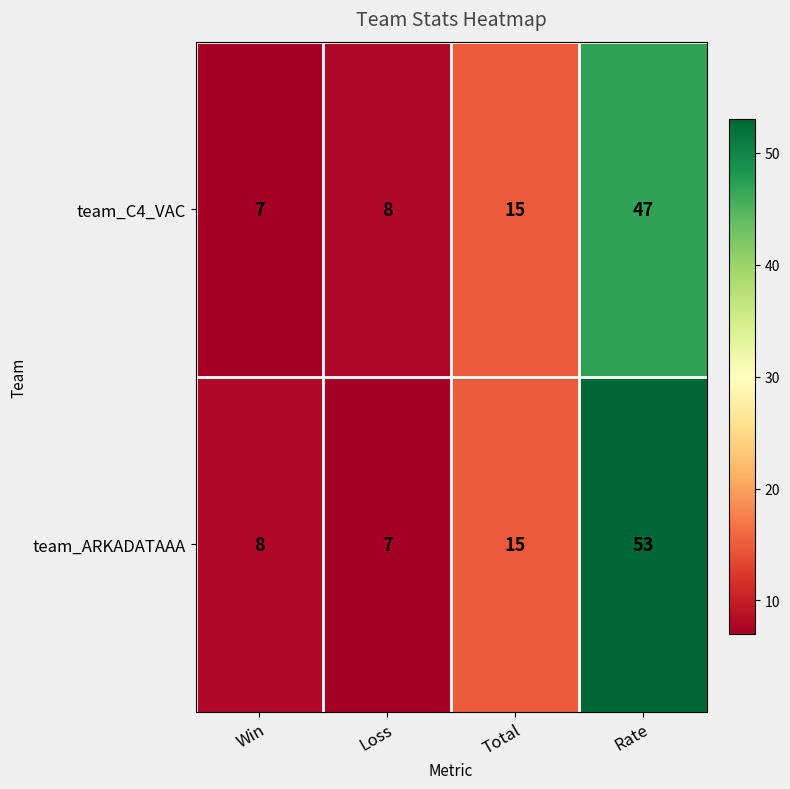

Which series has the largest range (max minus min)?

team_ARKADATAAA